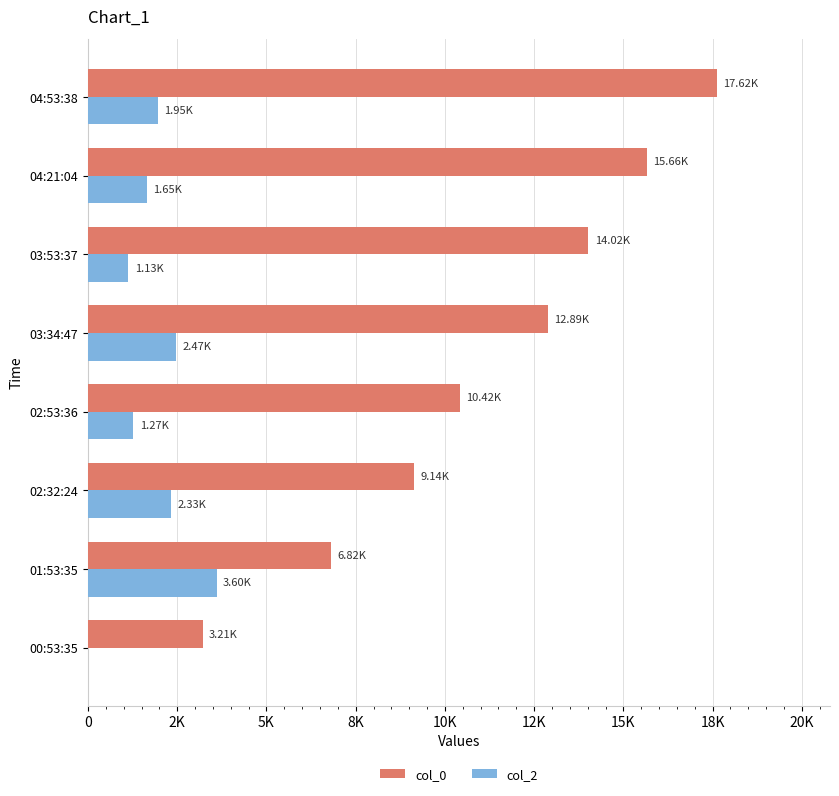

How many data points does each series have?

8